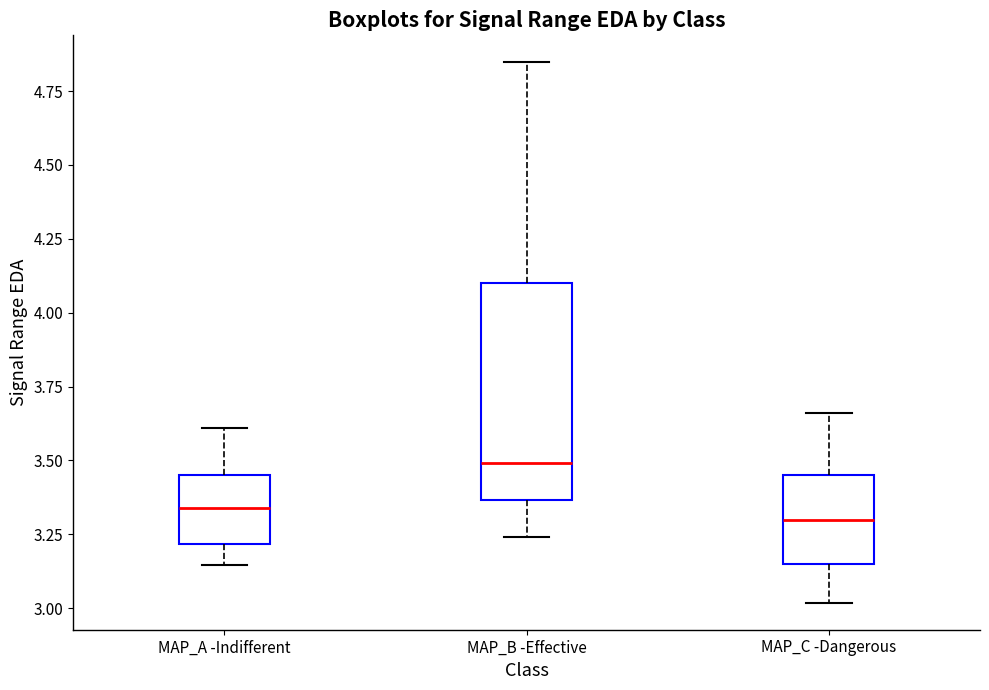

Reading left to right, read every box against the y-axis: the position of its median line, the range the box covers, and the ends of its whiskers. The values are not printed on the chart, so give them approximately, as read against the axis.

MAP_A -Indifferent: median 3.35, box 3.20 to 3.45, whiskers 3.15 to 3.60
MAP_B -Effective: median 3.50, box 3.35 to 4.10, whiskers 3.25 to 4.85
MAP_C -Dangerous: median 3.30, box 3.15 to 3.45, whiskers 3.00 to 3.65